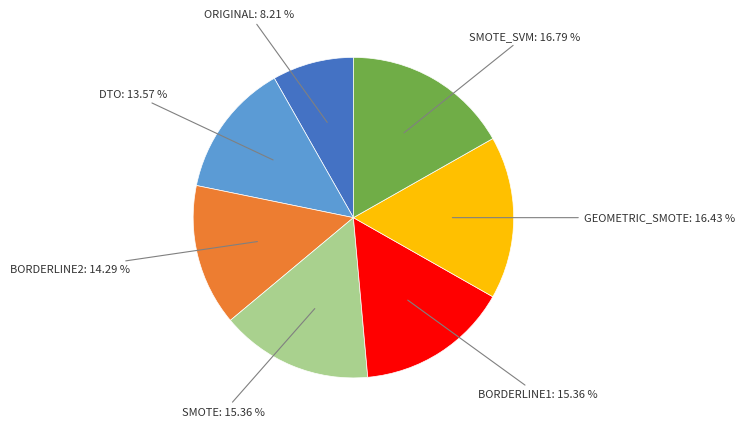

Which slice is the smallest?

ORIGINAL